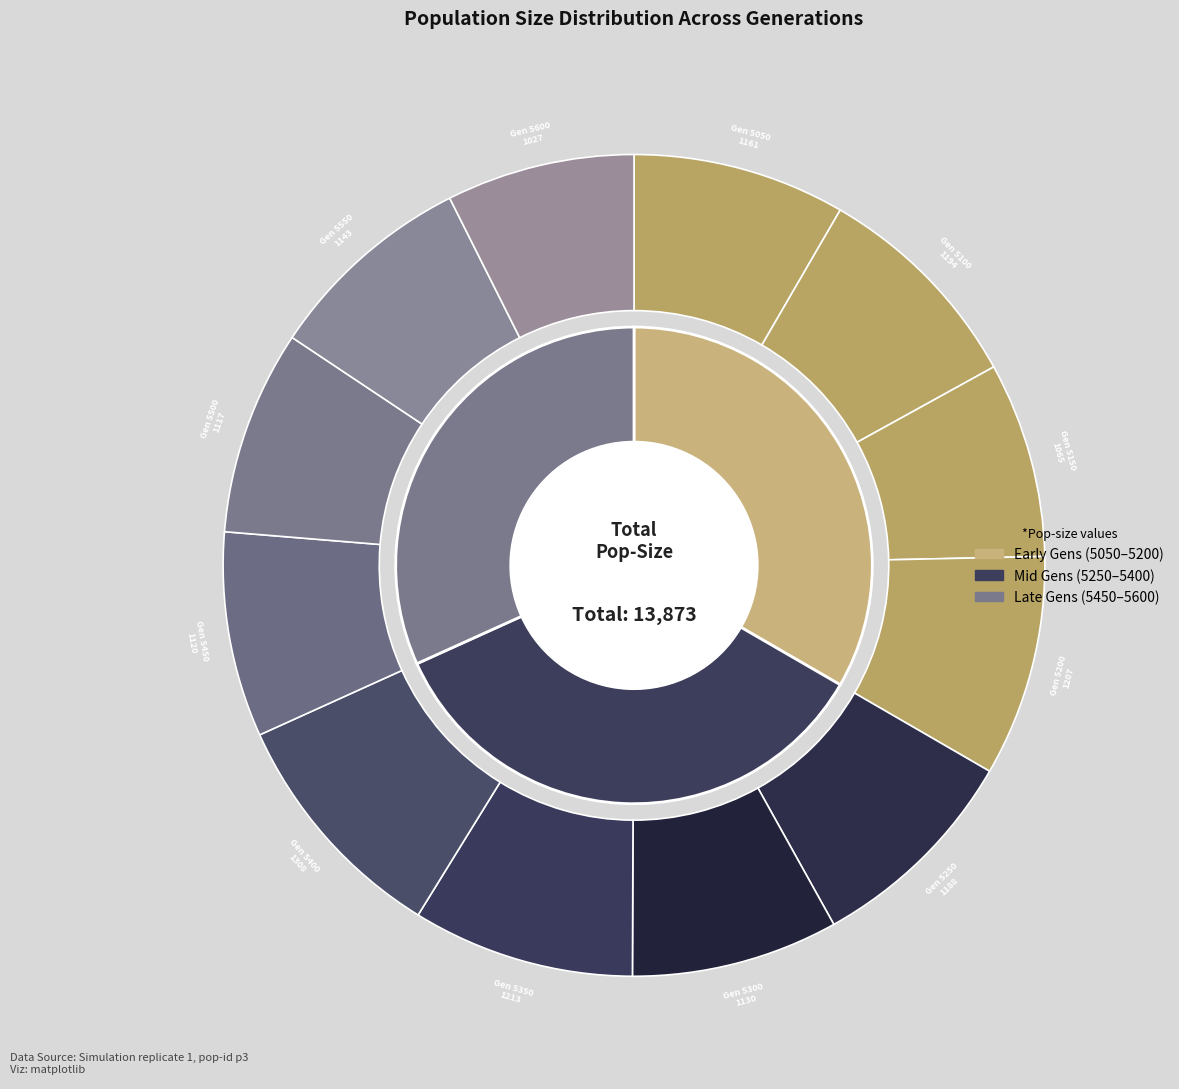

What is the change in value from 5100 to 5500?

-77